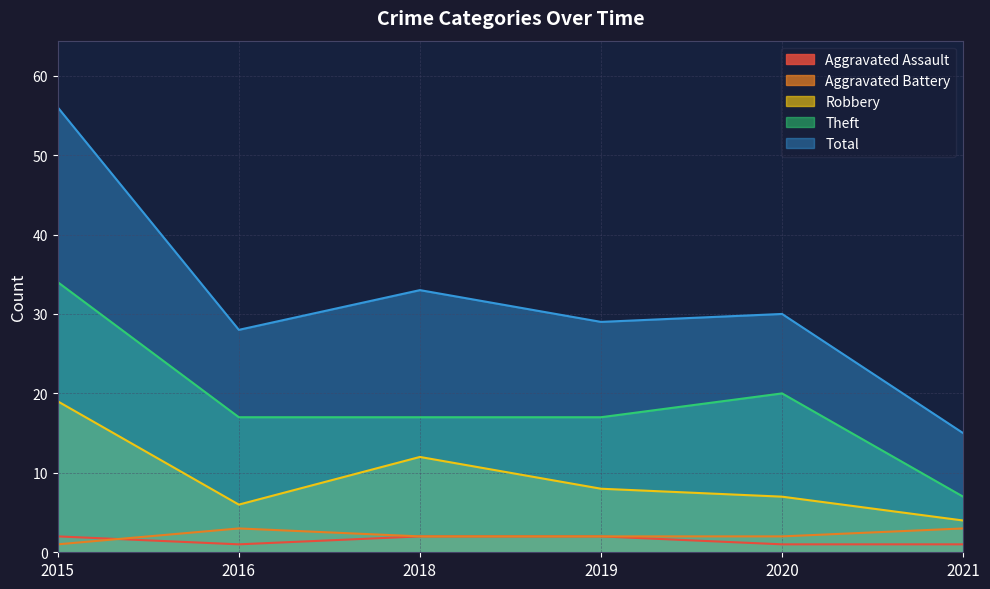

Reading left to right, list all the values displayed in this chart.

Aggravated Assault: 2	1	2	2	1	1
Aggravated Battery: 1	3	2	2	2	3
Robbery: 19	6	12	8	7	4
Theft: 34	17	17	17	20	7
Total: 56	28	33	29	30	15